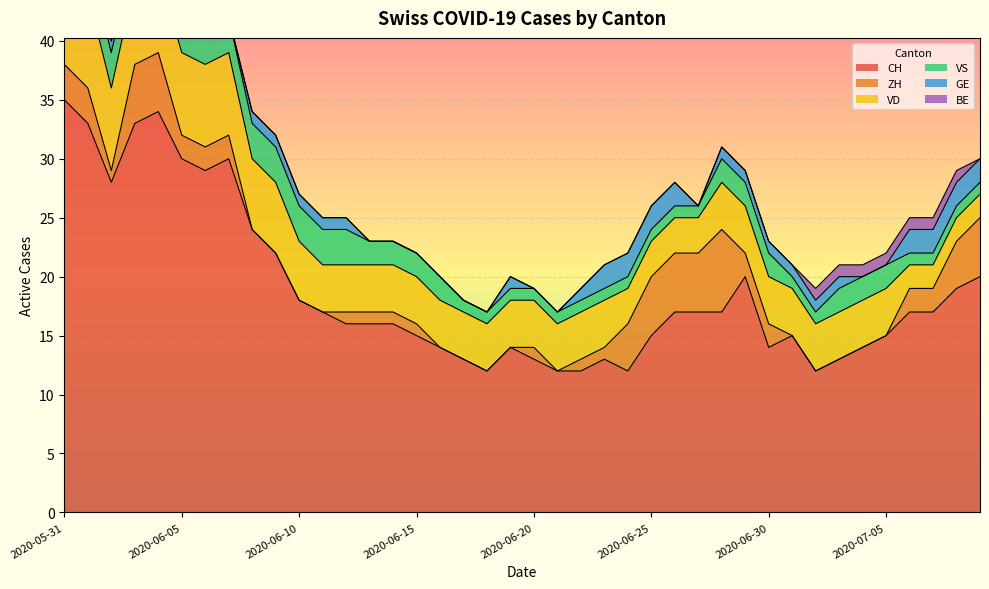

True or false: CH has a value of 35 at 2020-05-31.

True